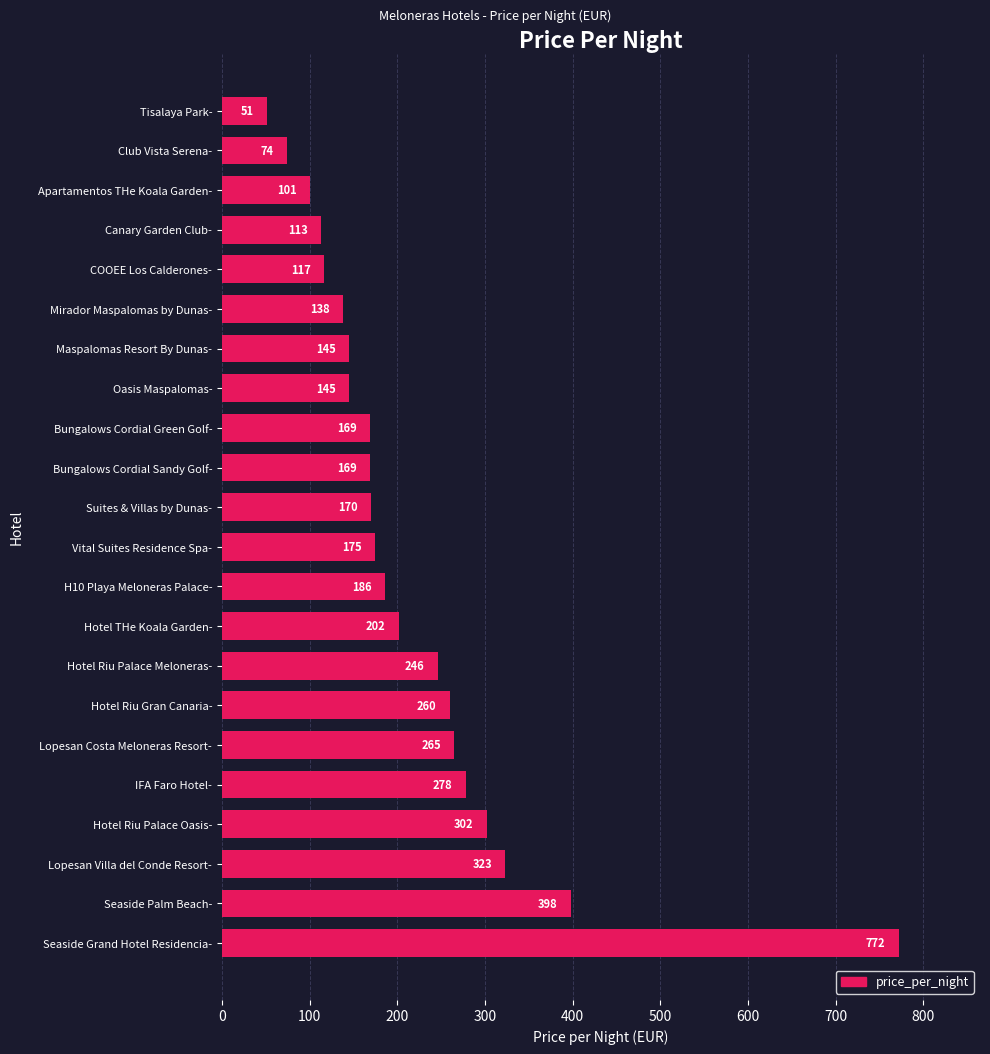

Reading bottom to top, list all the values displayed in this chart.

772	398	323	302	278	265	260	246	202	186	175	170	169	169	145	145	138	117	113	101	74	51